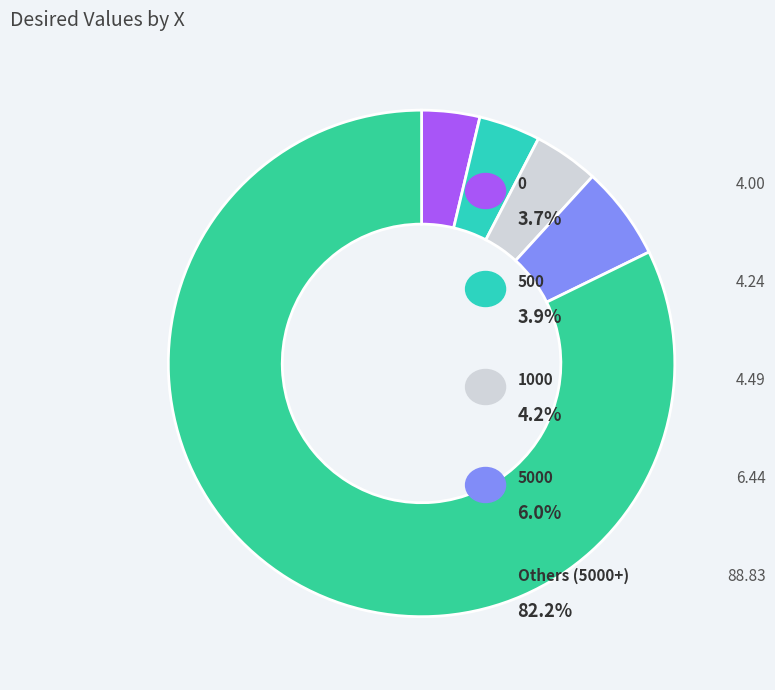

How many segments does this pie chart have?

5